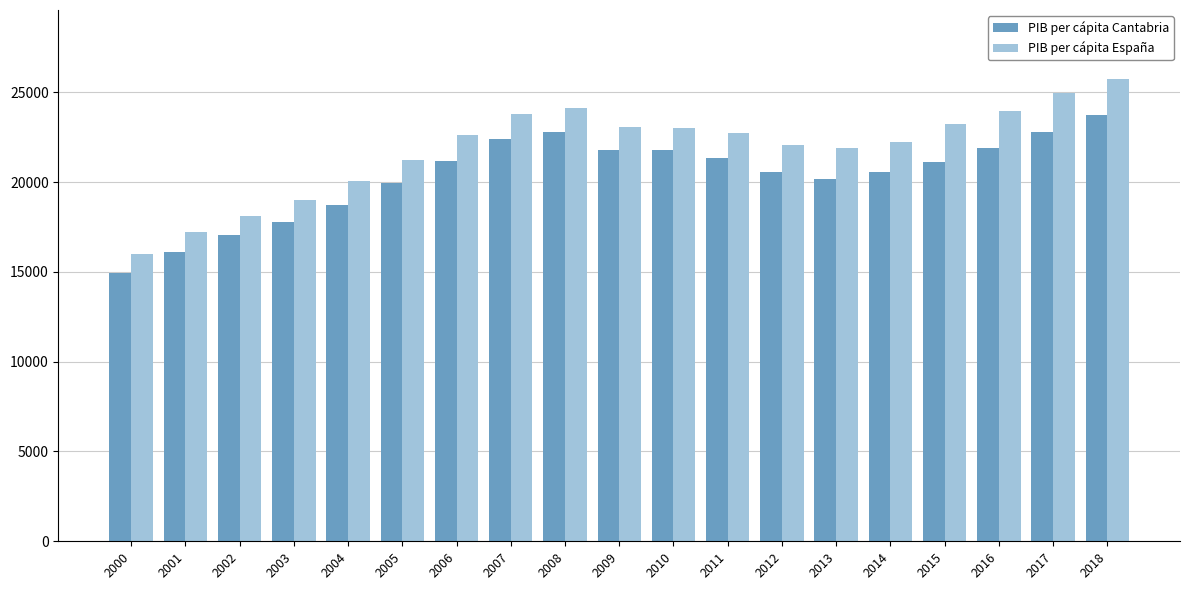

How many bars are there in each group?

2